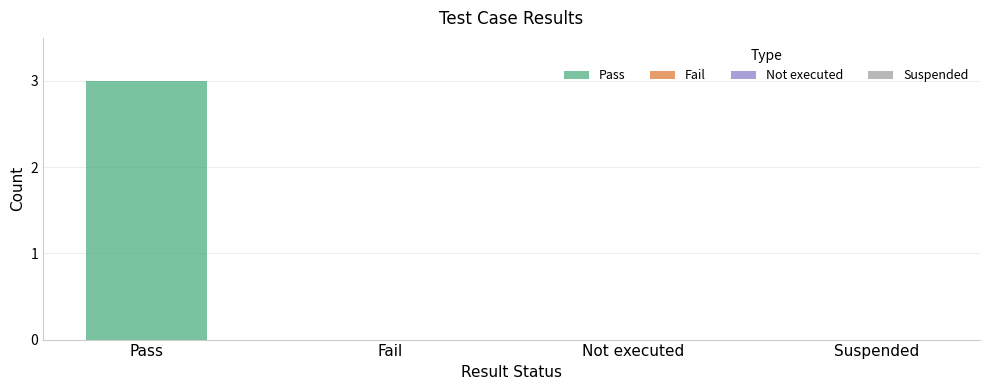

Where is Pass nearest to the value 1?

Fail